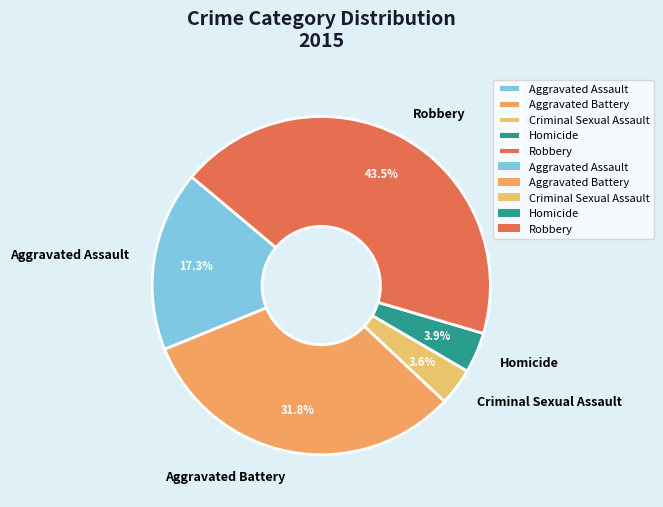

Which has a higher value, Aggravated Battery or Aggravated Assault?

Aggravated Battery